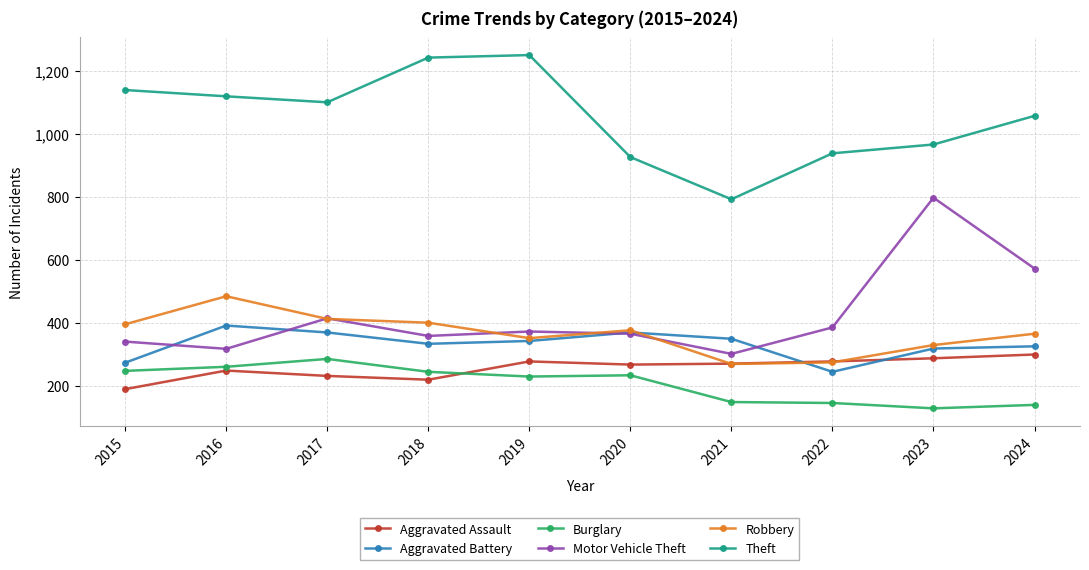

What is the difference between the maximum and minimum values in the Aggravated Assault series?

110